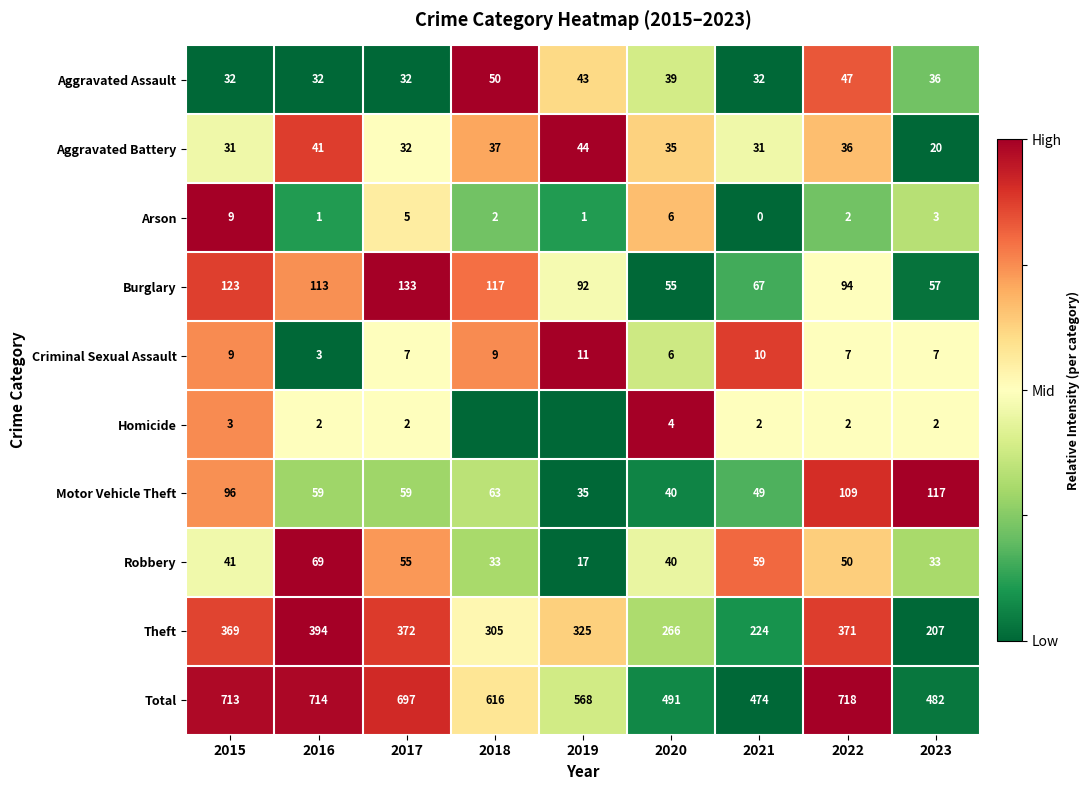

Where does the Arson series first go above 2?

2015